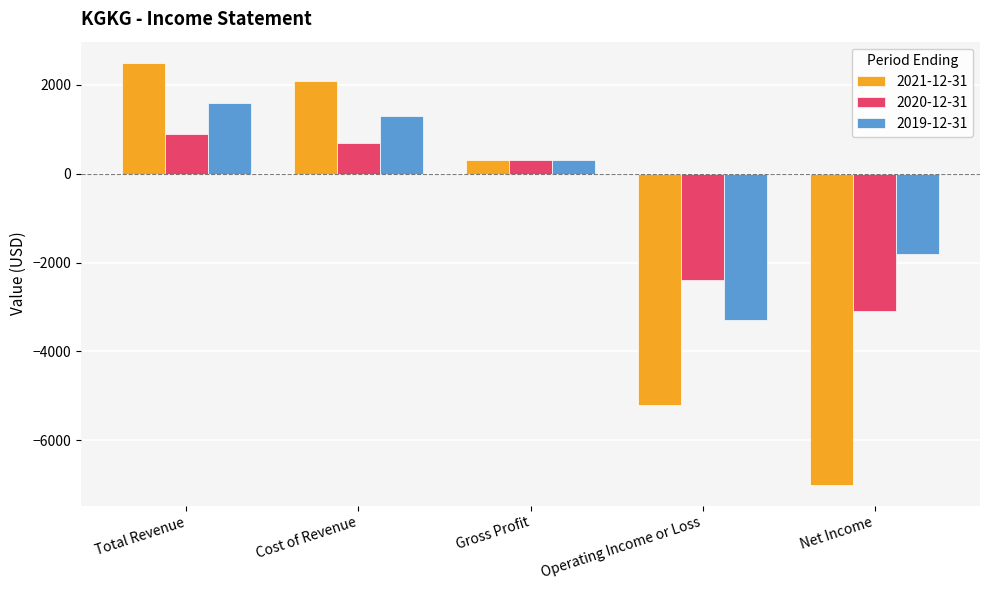

How many data points does each series have?

5